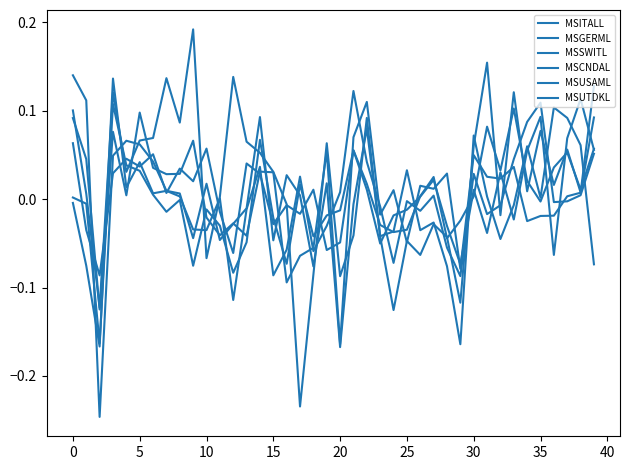

How many values in MSCNDAL are below zero?

17